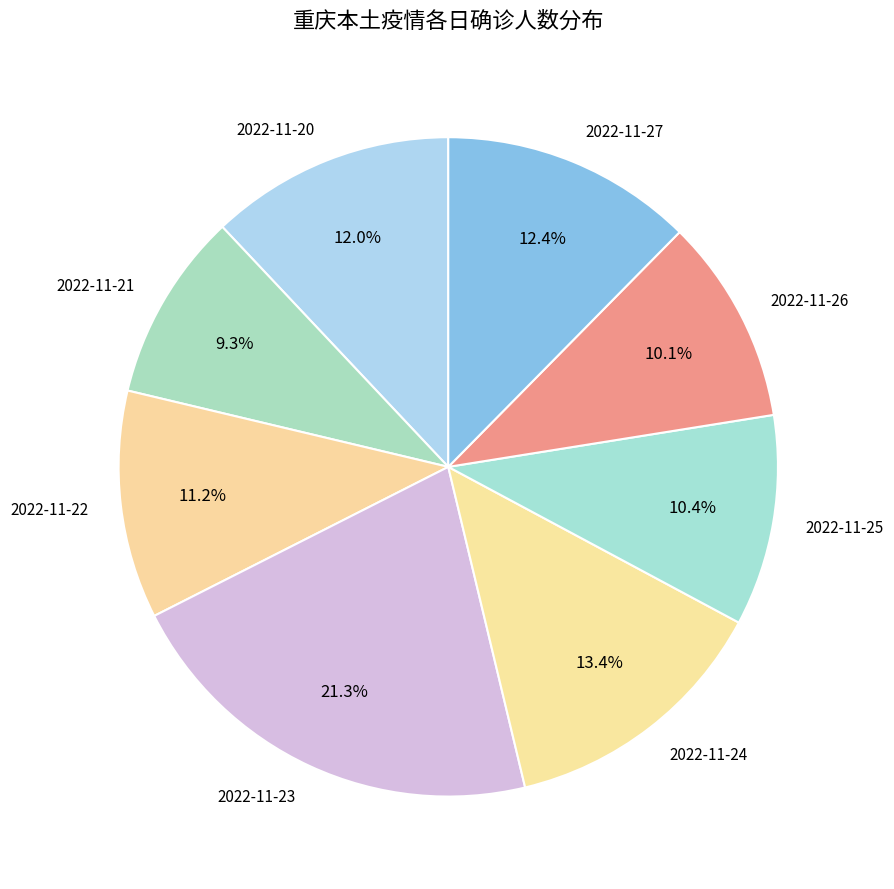

Between 2022-11-23 and 2022-11-21, which is larger?

2022-11-23